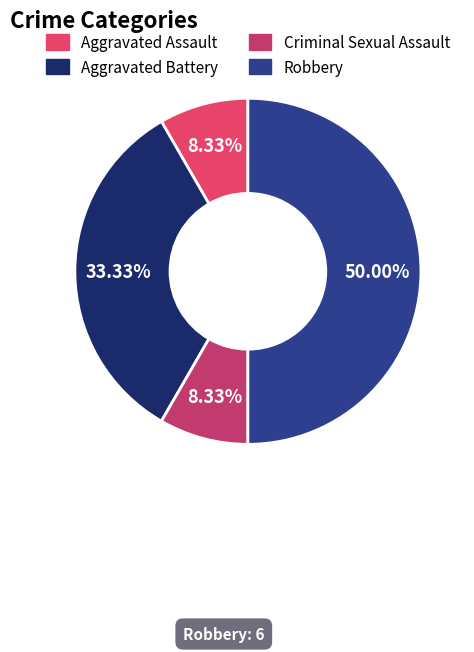

Rank the categories by value from lowest to highest.

Aggravated Assault, Criminal Sexual Assault, Aggravated Battery, Robbery